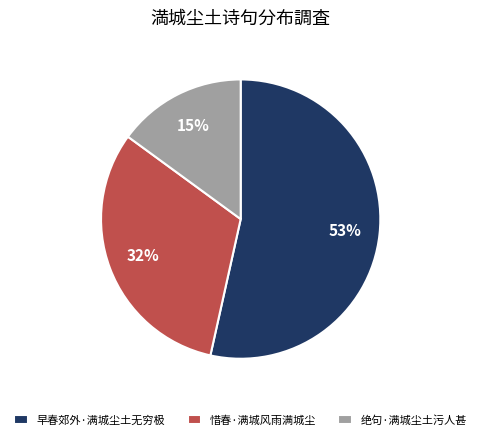

What percentage is the 惜春·满城风雨满城尘 slice, to the nearest percent?

32%